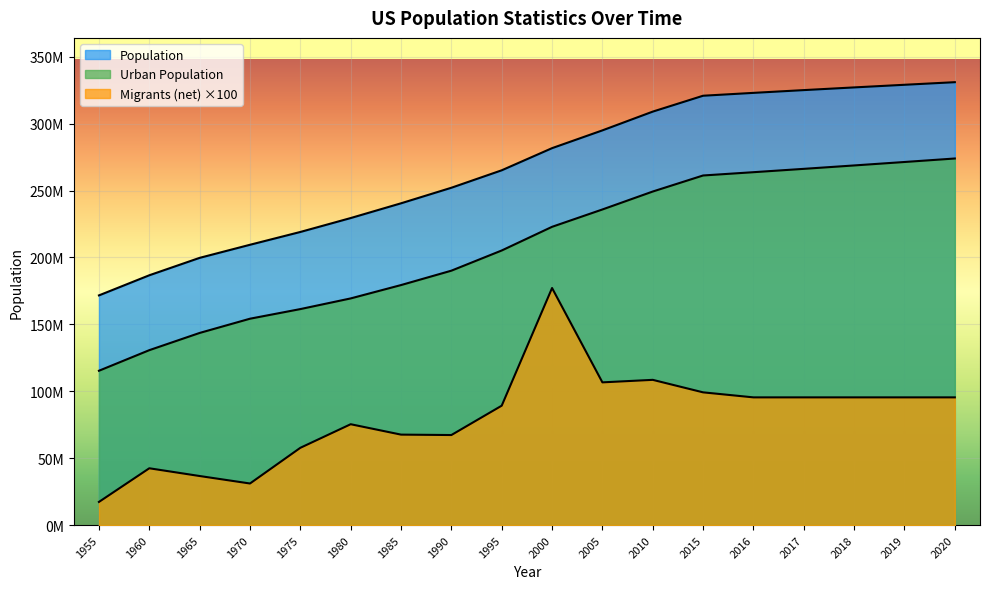

At 2020, list the series in order from smallest to largest.

Migrants (net), Urban Population, Population